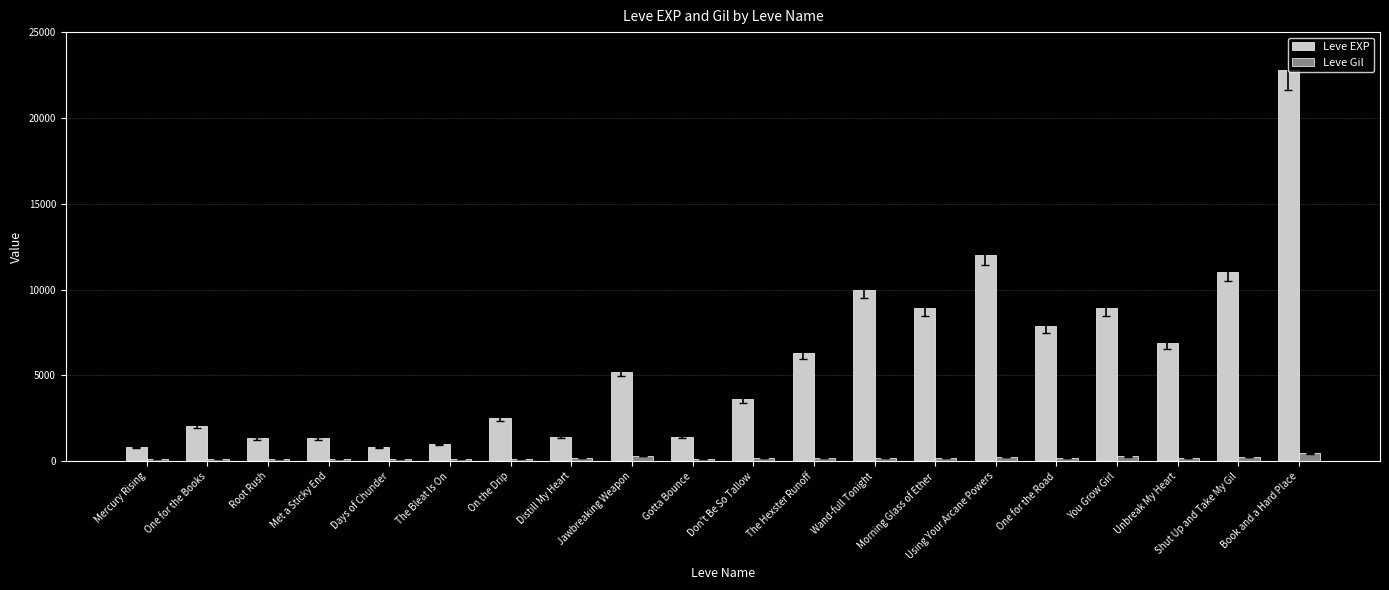

What is the difference between the Leve EXP values at Jawbreaking Weapon and Days of Chunder?

4420